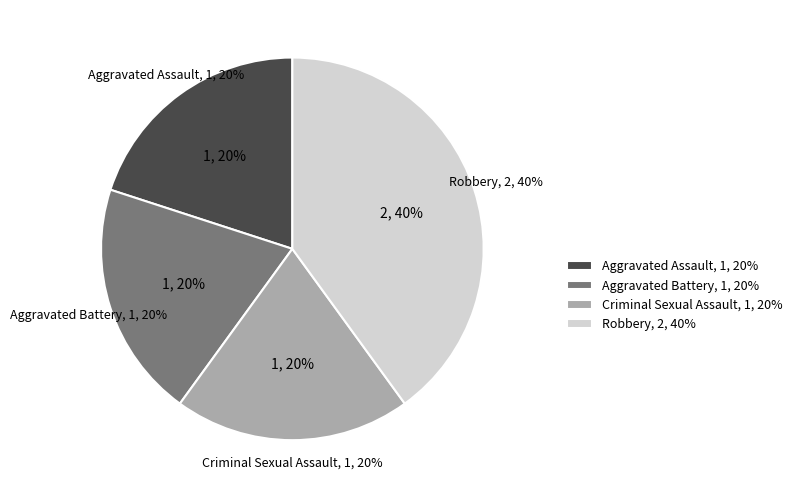

To the nearest percent, what is the difference between the Robbery and Aggravated Assault slice percentages?

20%